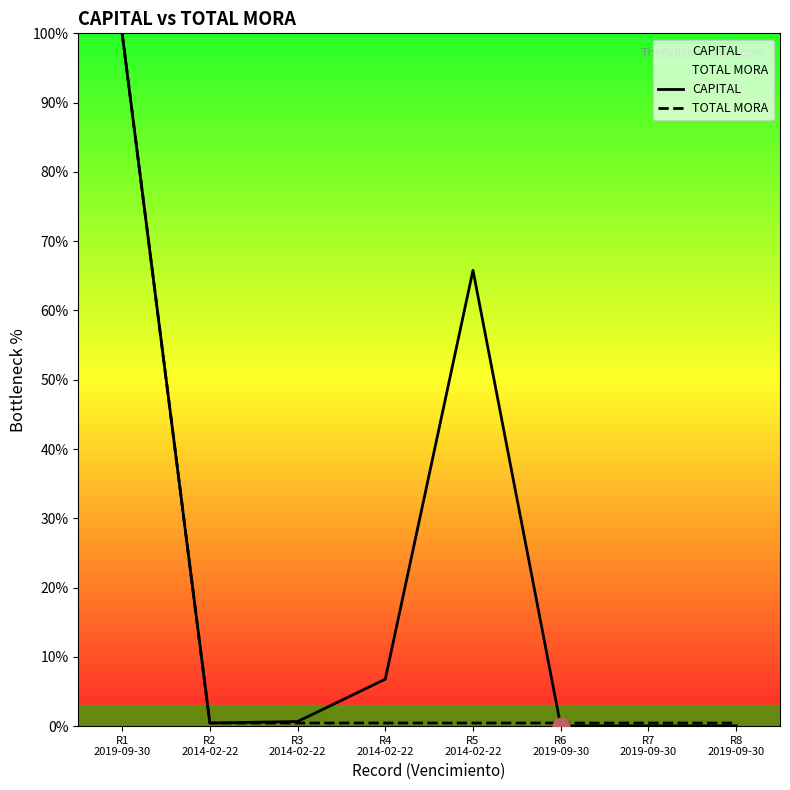

Does the chart have visible grid lines?

No